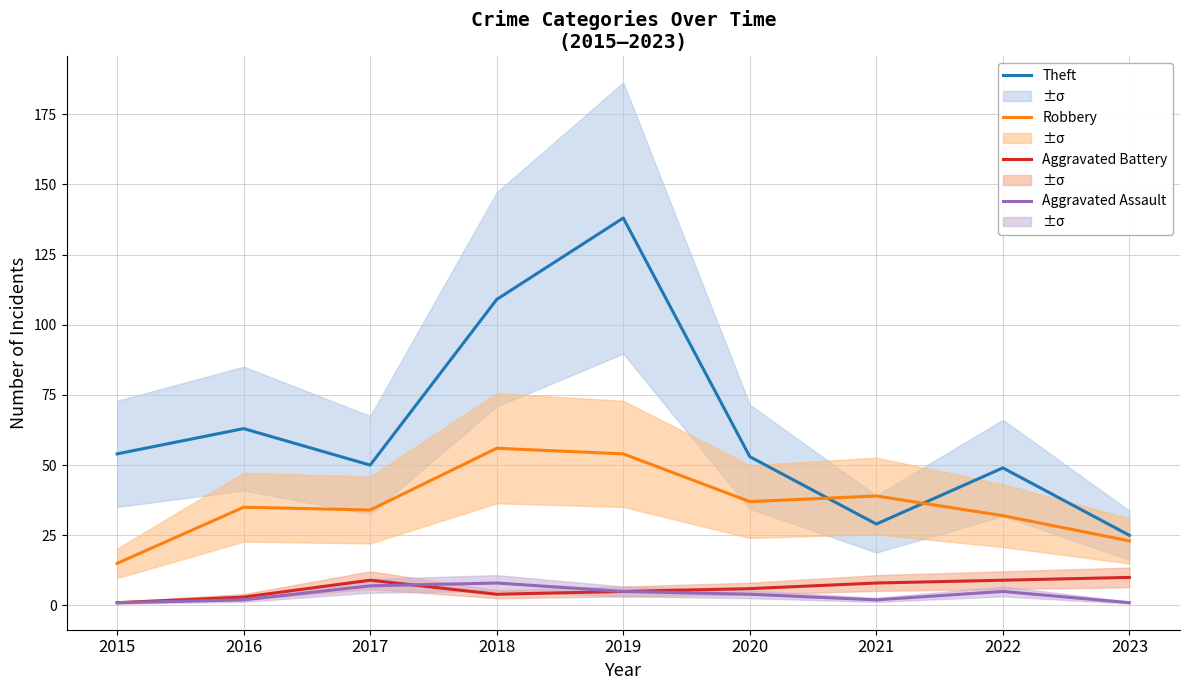

What is the sum of all Aggravated Assault values?

35